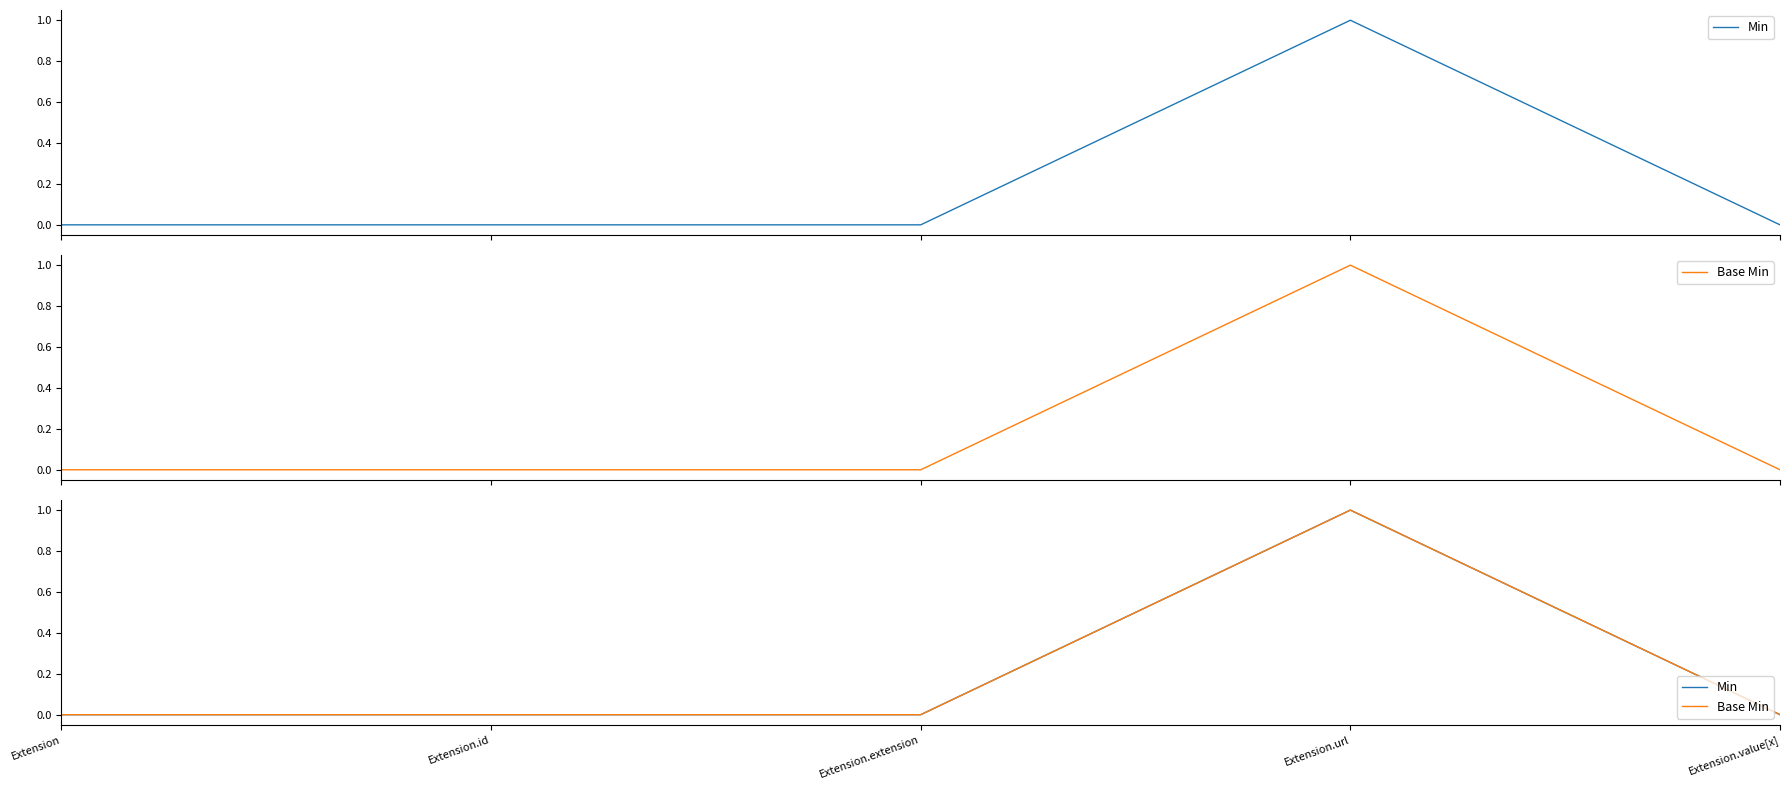

Where is Base Min nearest to the value 0?

Extension